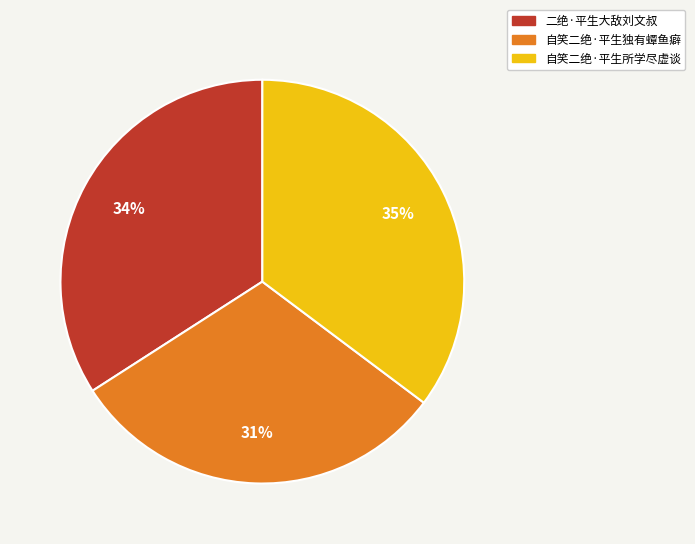

To the nearest percent, what percentage of the pie is 自笑二绝·平生所学尽虚谈?

35%